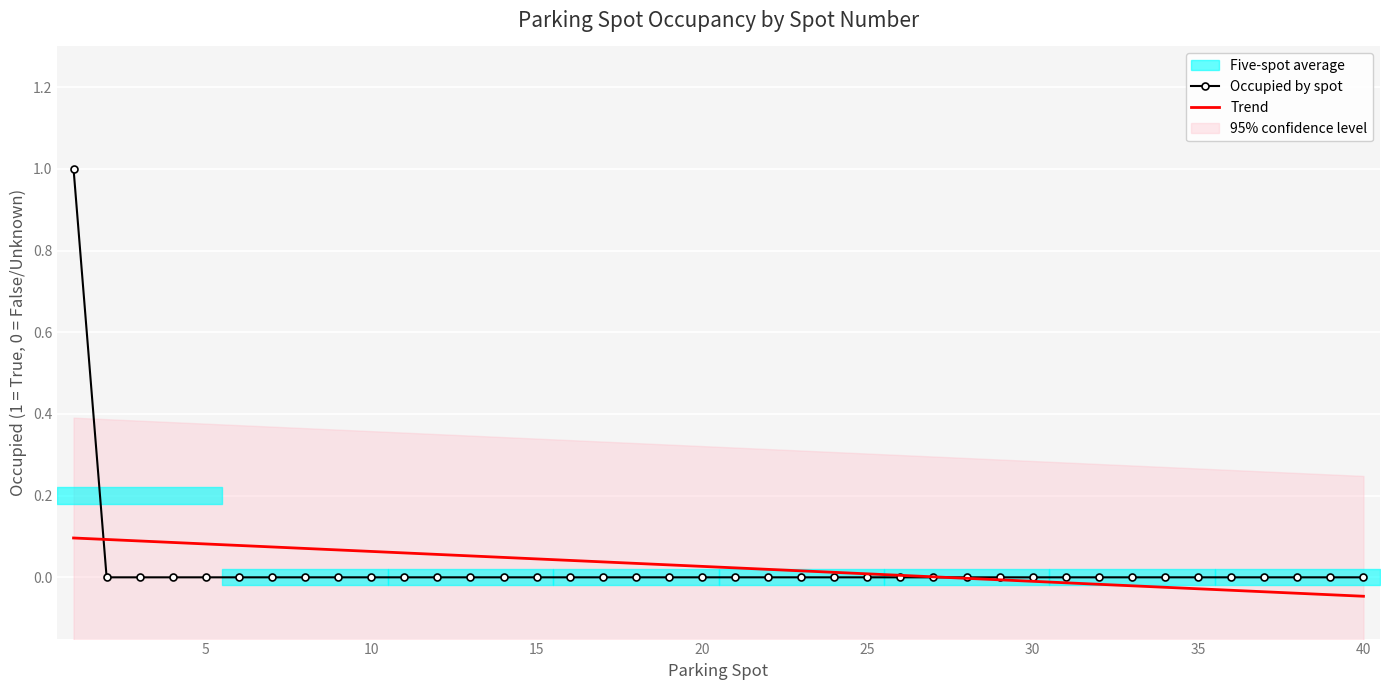

Count the Occupied by spot values in the range 0 to 1.

40